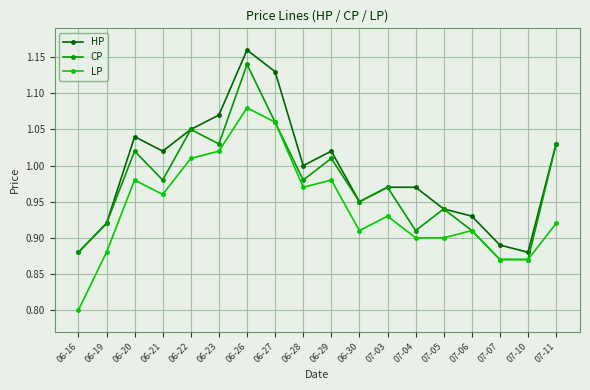

True or false: HP and LP cross at least once.

False